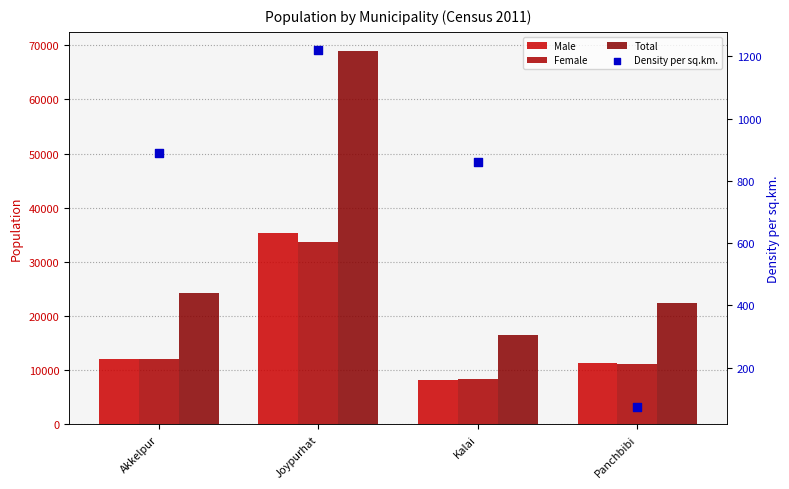

Which series contains the highest Y value?

Total